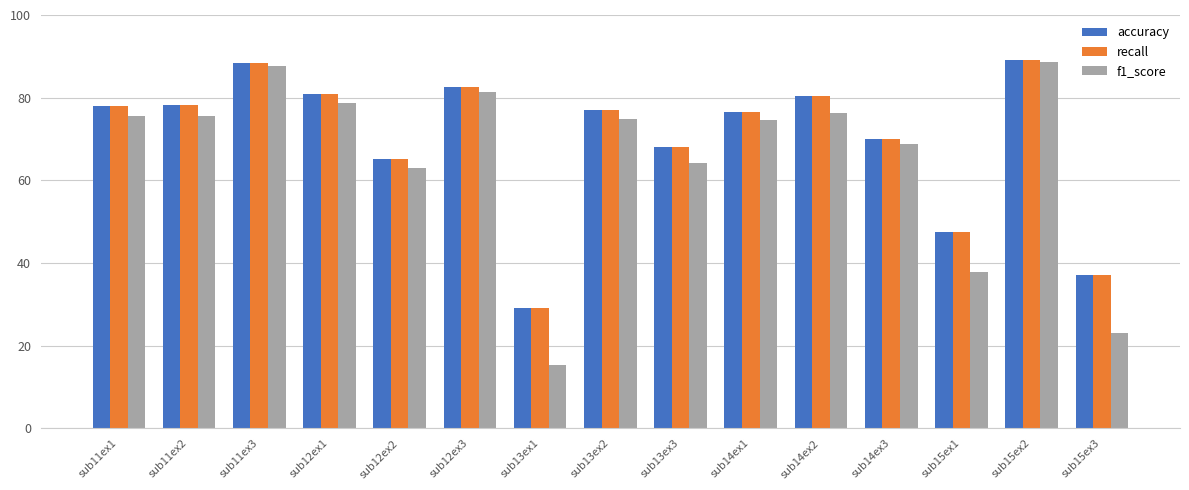

What is the label of the 15th bar from the right?

sub11ex1